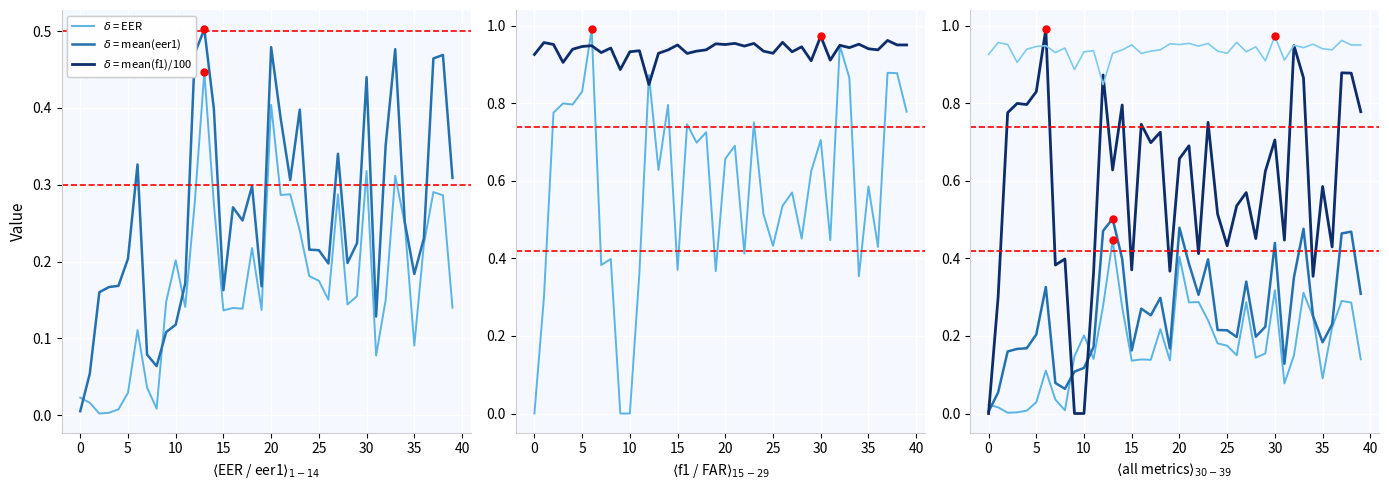

True or false: mean(eer1) and FAR_50 intersect in this chart.

False